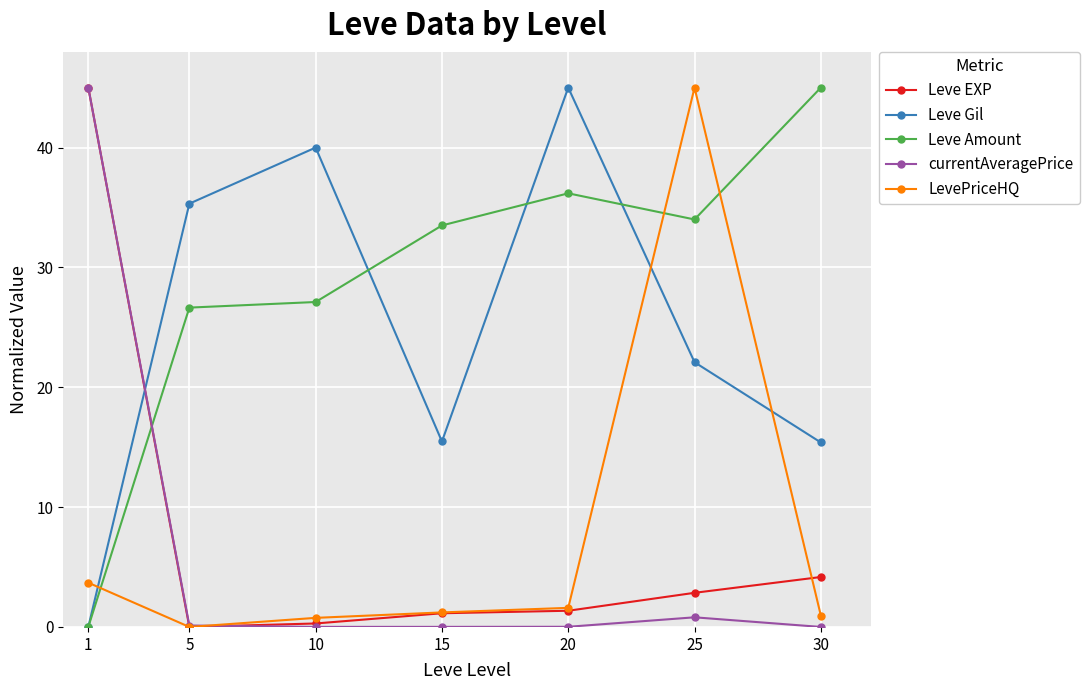

What is the value of the Leve Amount point at the 3rd from the left?

27.1